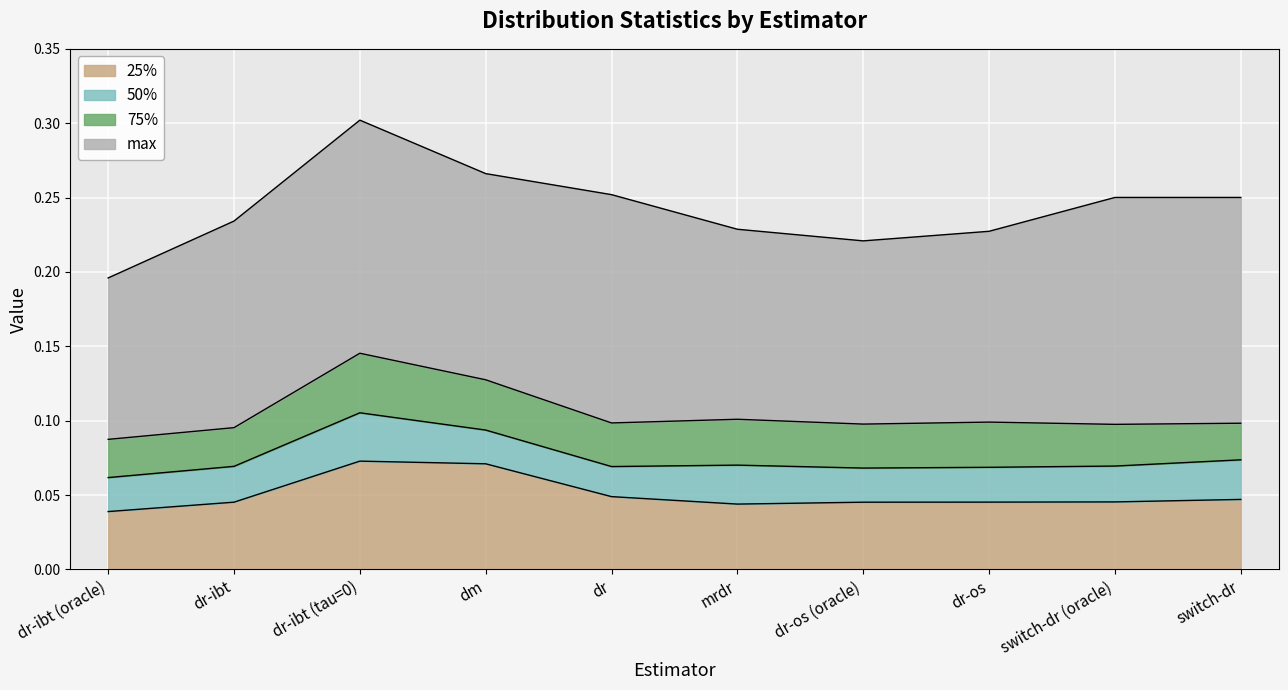

What is the total value across all series at dr-os?

0.4